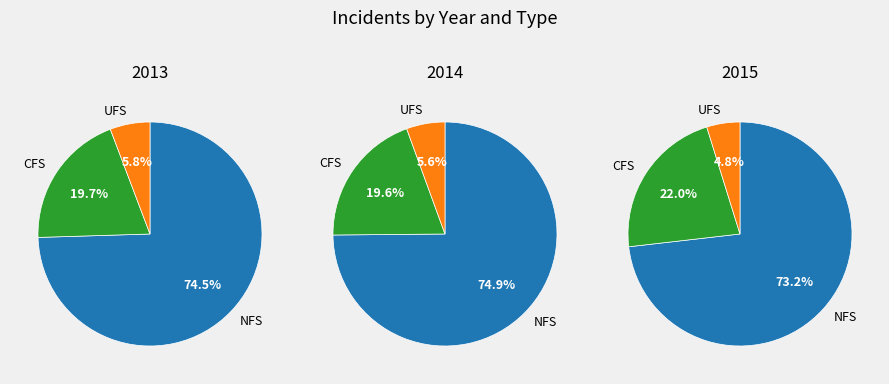

Combined, what portion of the pie is 2013 and 2014?

79.8%